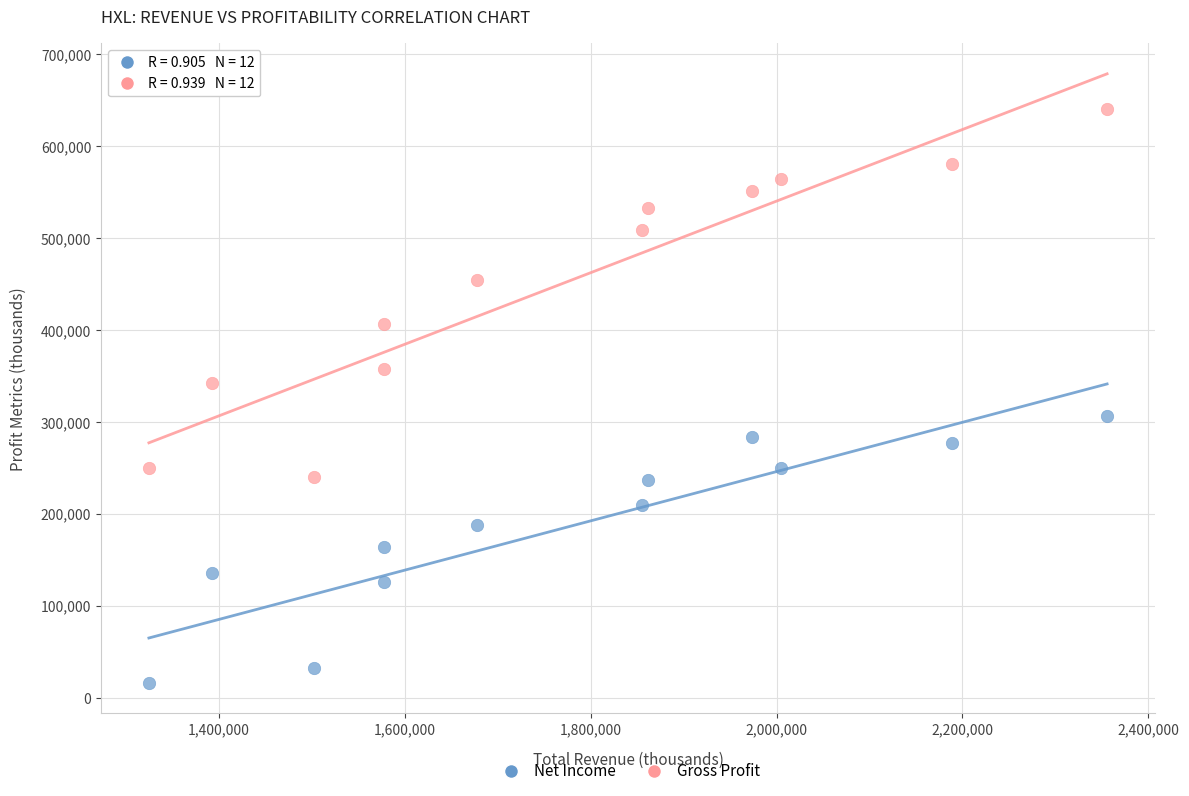

Which series contains the lowest Y value?

Net Income